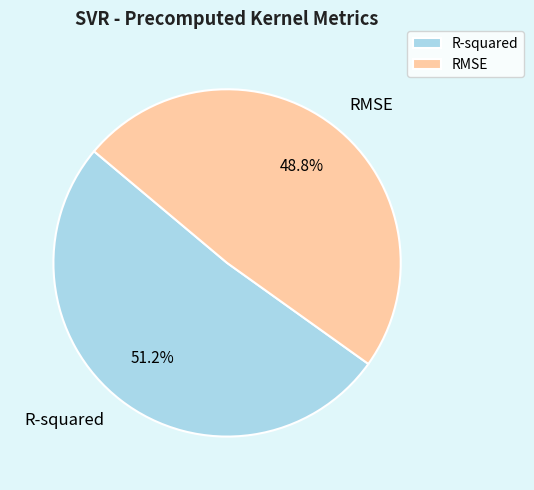

Do RMSE and R-squared together represent more than half of the pie?

Yes